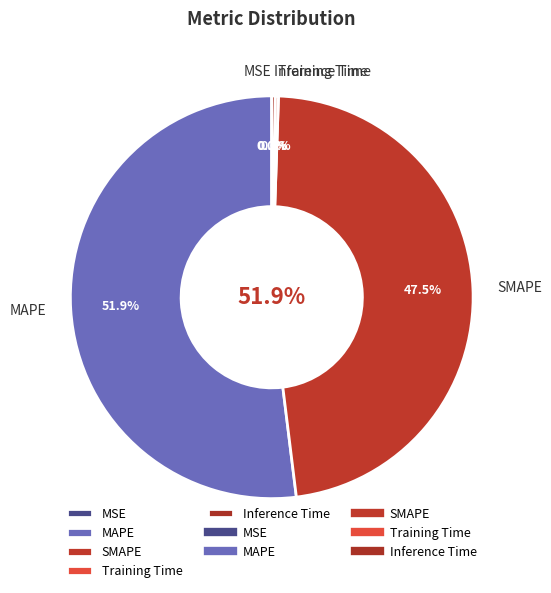

What is the total percentage of SMAPE and Training Time?

47.8%